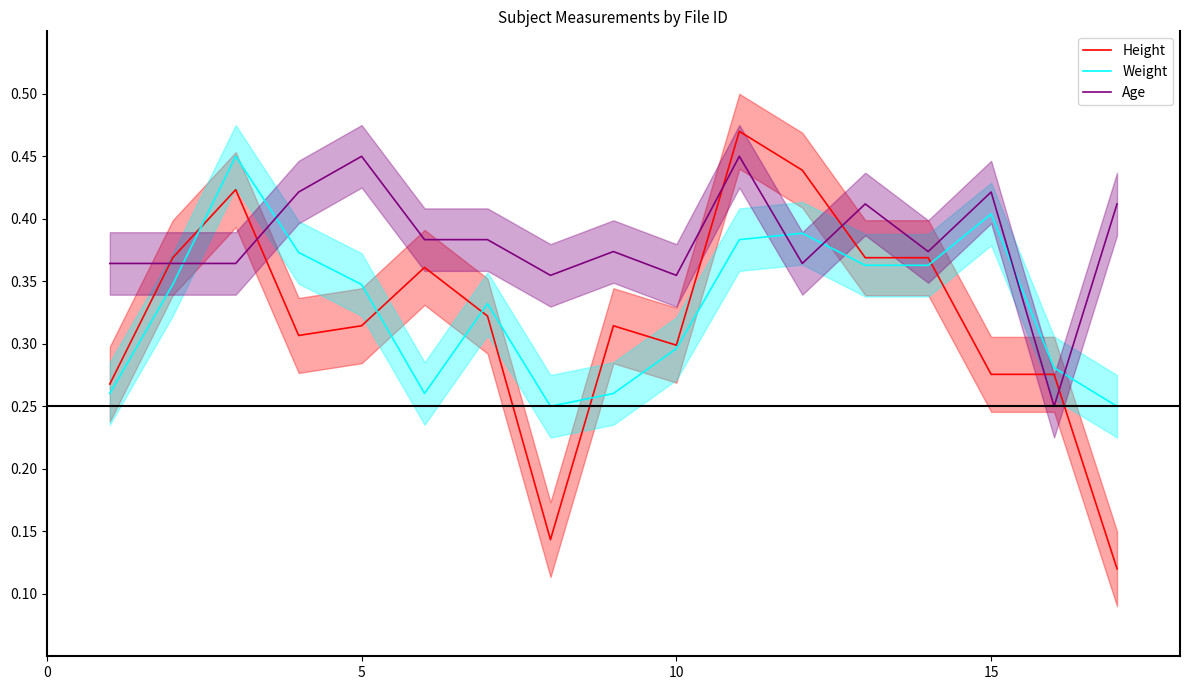

What is the highest value of the Age series?

0.5